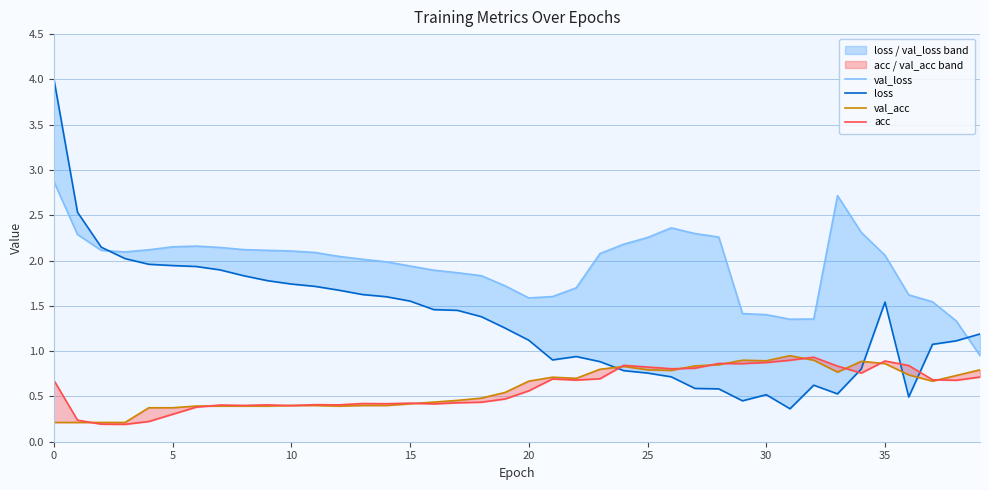

What is the sum of all acc values?

23.4